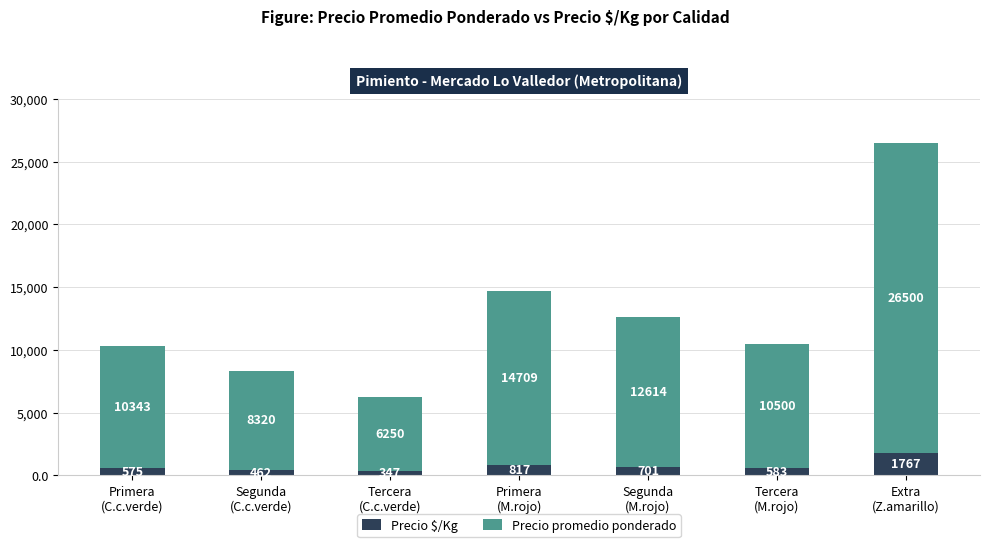

What is the difference between the second highest and second lowest values in the Precio $/Kg series?

355